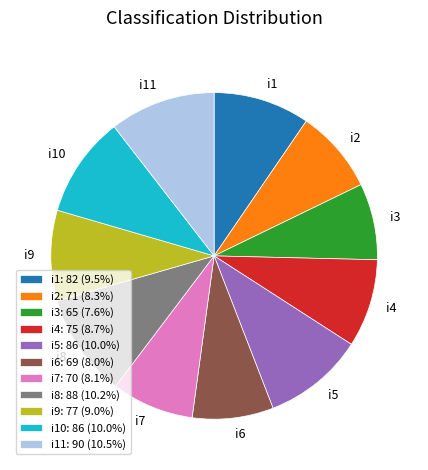

Is i7: 70 (8.1%) the majority of the pie?

No